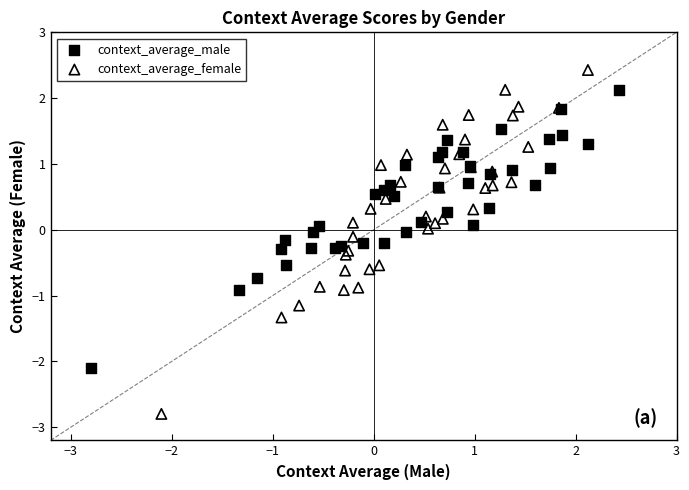

Which series reaches the maximum Y coordinate?

context_average_female